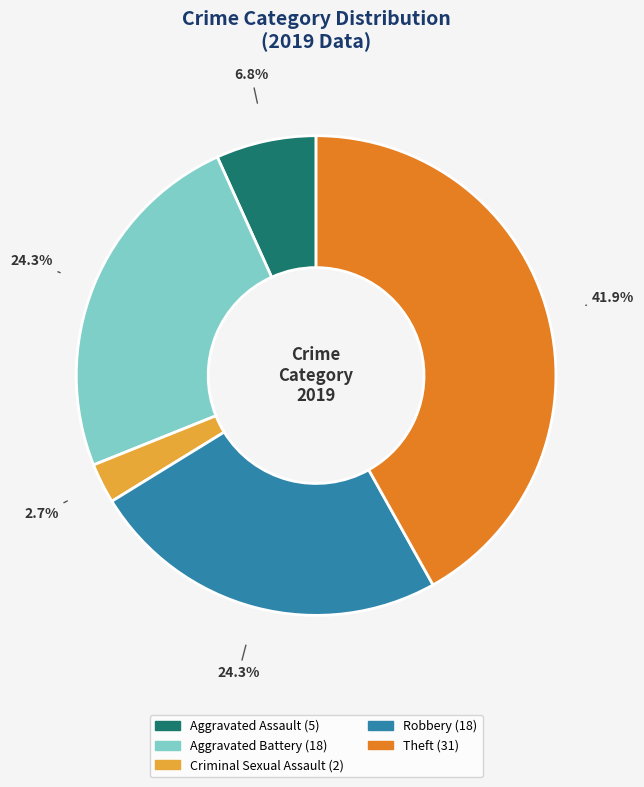

Is there any slice that represents more than half of the pie?

No